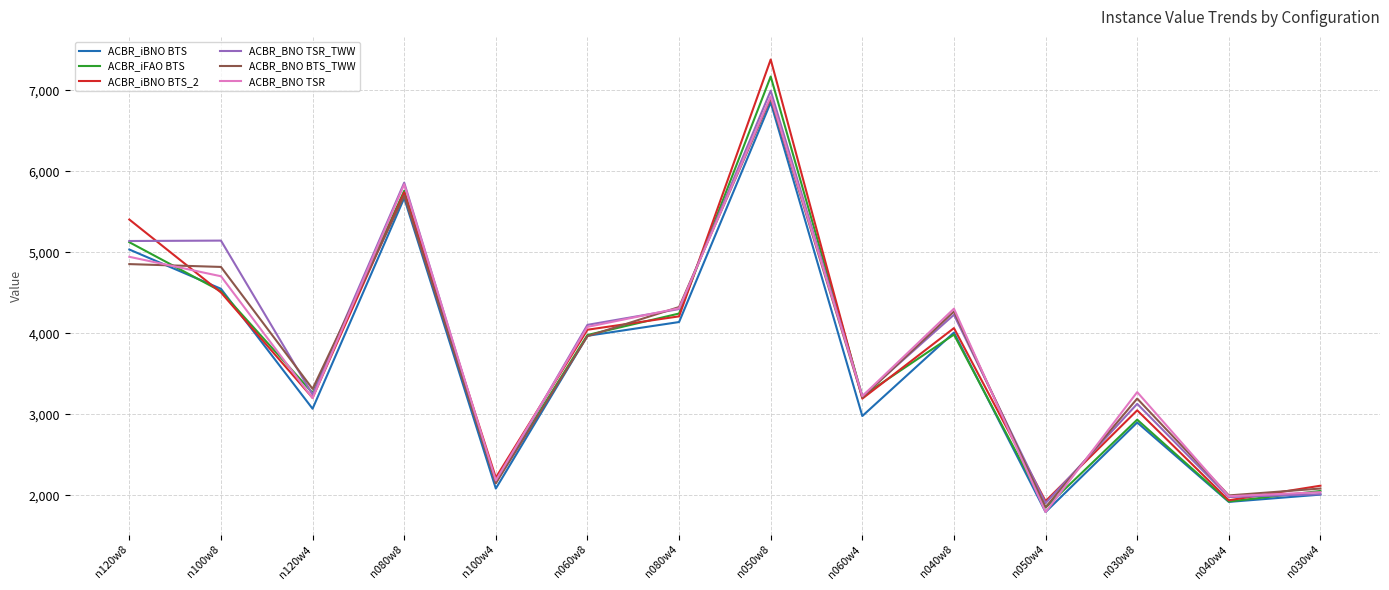

What value does the ACBR_BNO BTS_TWW series have at n030w8, to the nearest 100?

3200